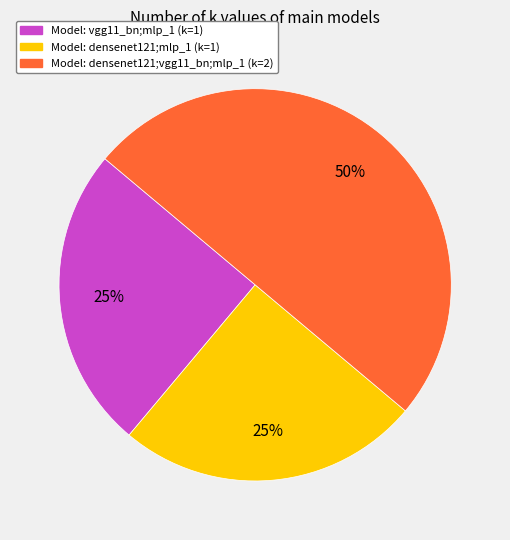

To the nearest percent, what is the average slice percentage?

33%